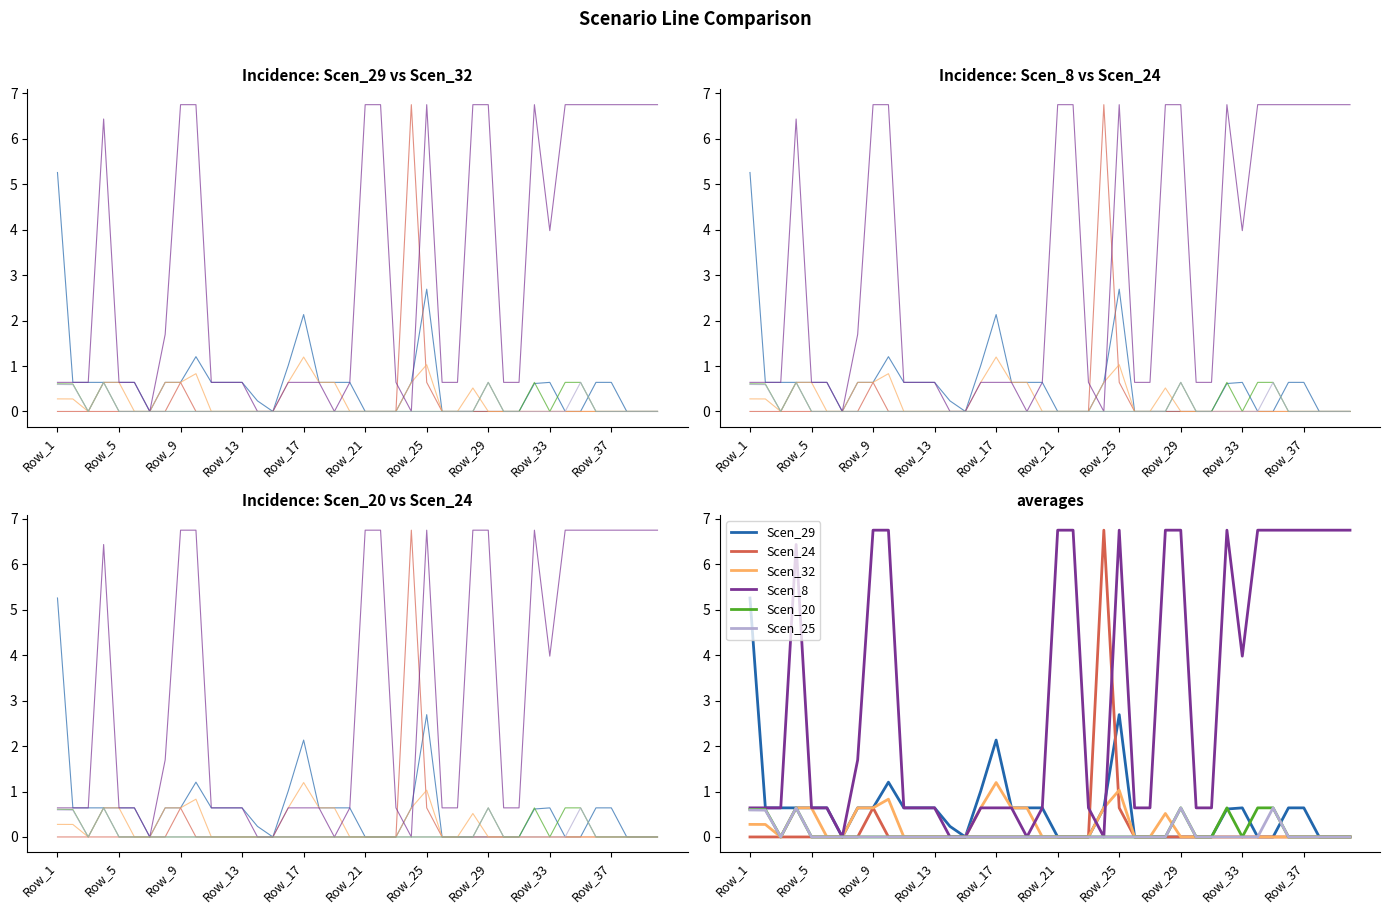

What is the difference between the maximum and minimum values in the Scen_29 series?

5.3